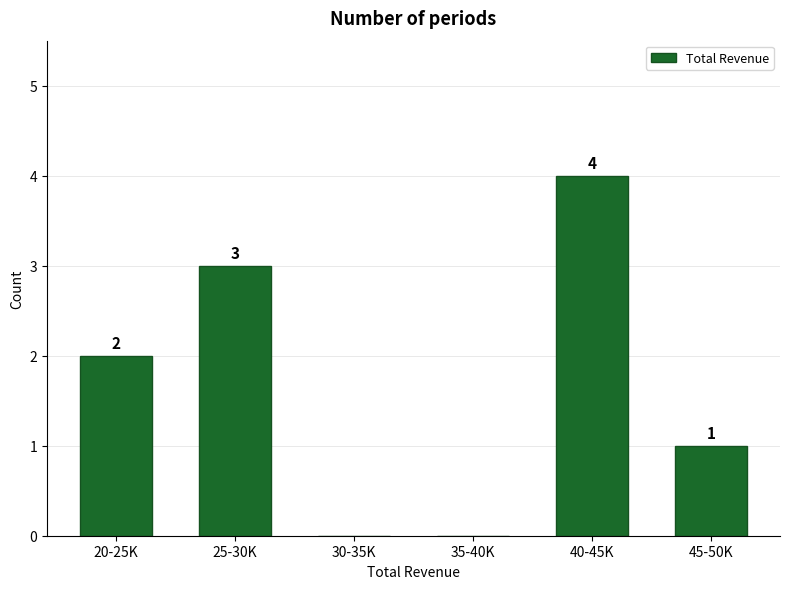

Reading left to right, what are all the values shown in this chart?

20-25K=2	25-30K=3	30-35K=0	35-40K=0	40-45K=4	45-50K=1